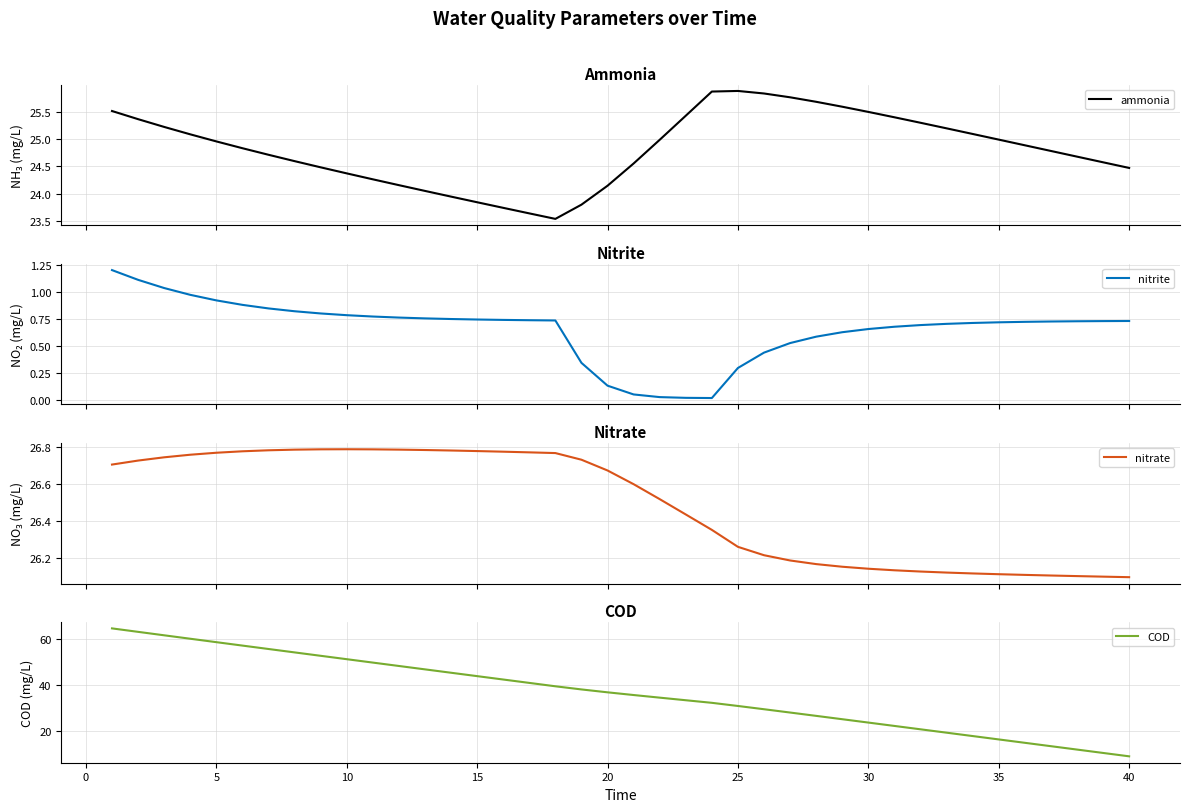

What are all the series names shown in the legend?

ammonia, nitrite, nitrate, COD